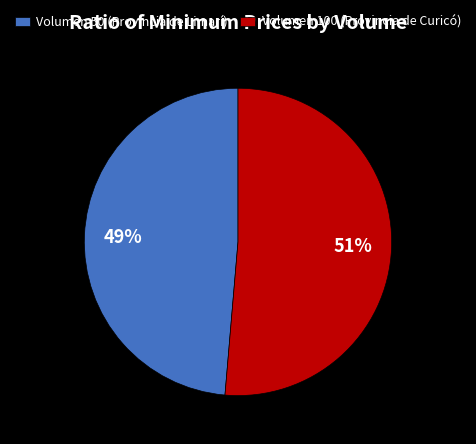

What is the largest slice in the pie chart?

Volumen 100 (Provincia de Curicó)